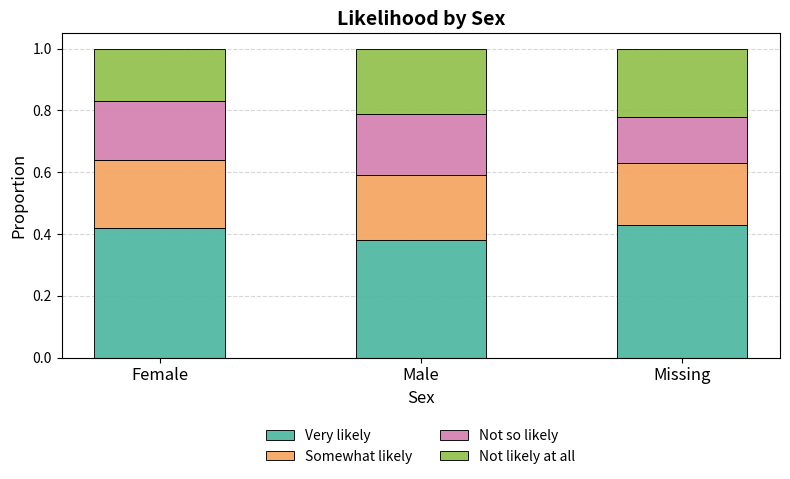

At which label does Very likely reach its minimum?

Male